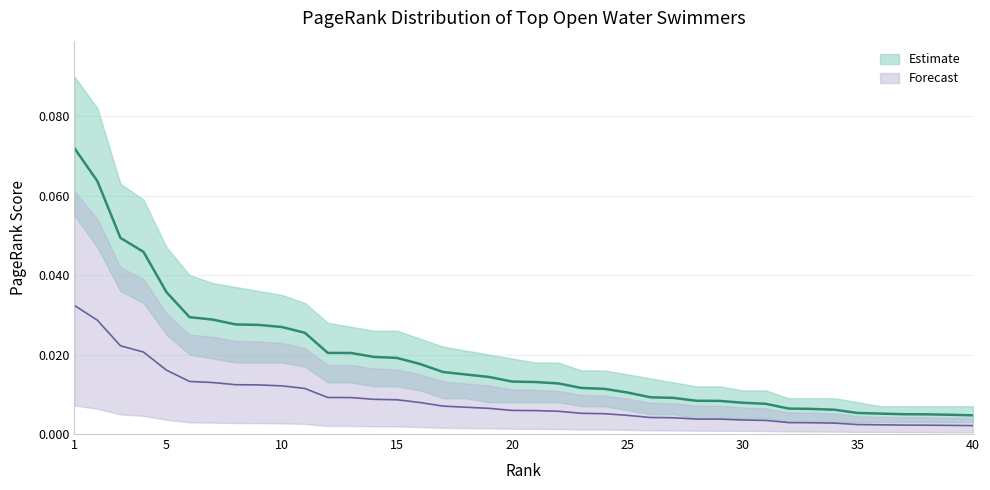

Between 38 and 21, which is larger?

21